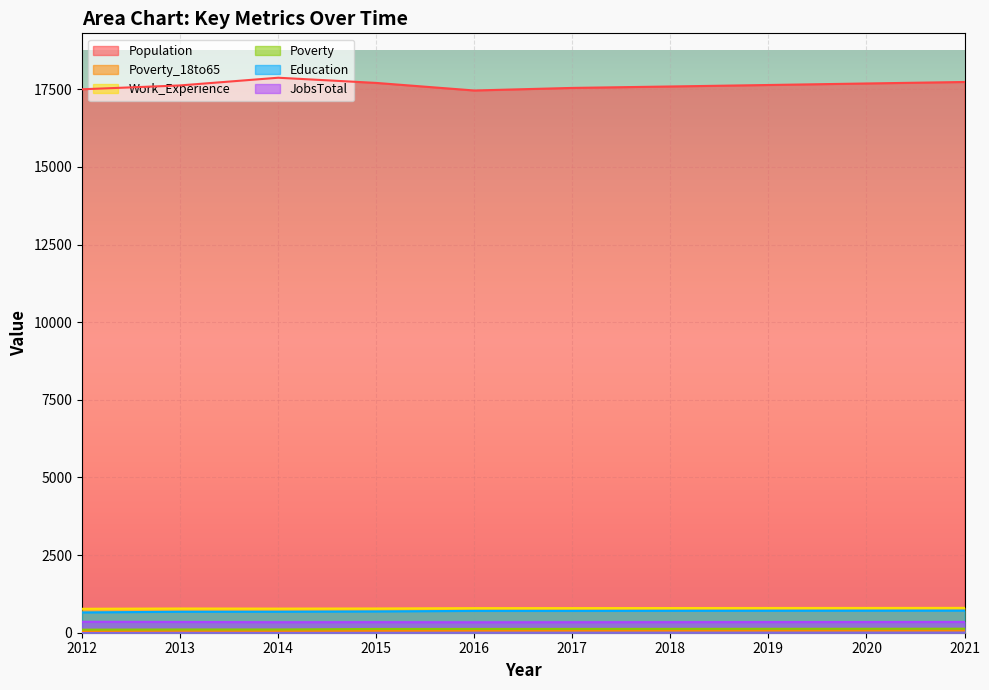

Between 2019 and 2018, which is larger?

2019